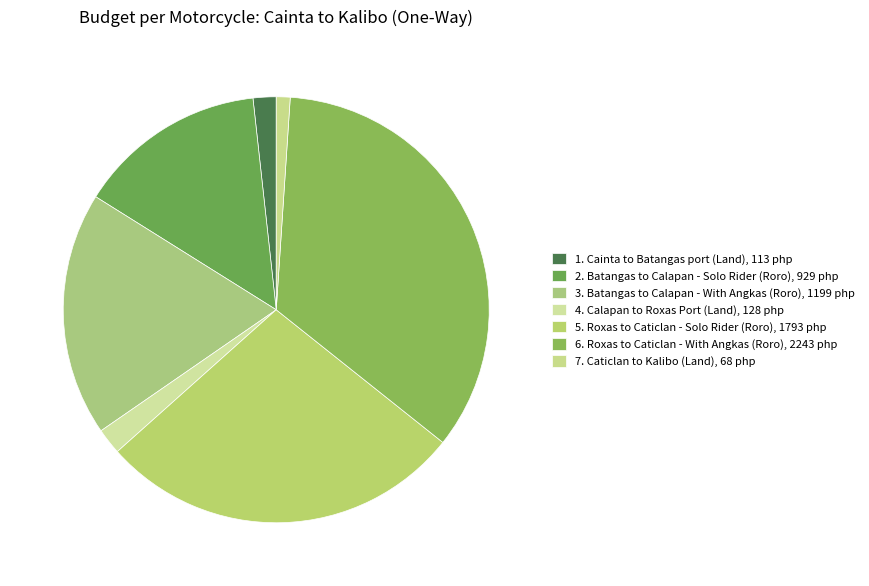

How many slices are in this pie chart?

7